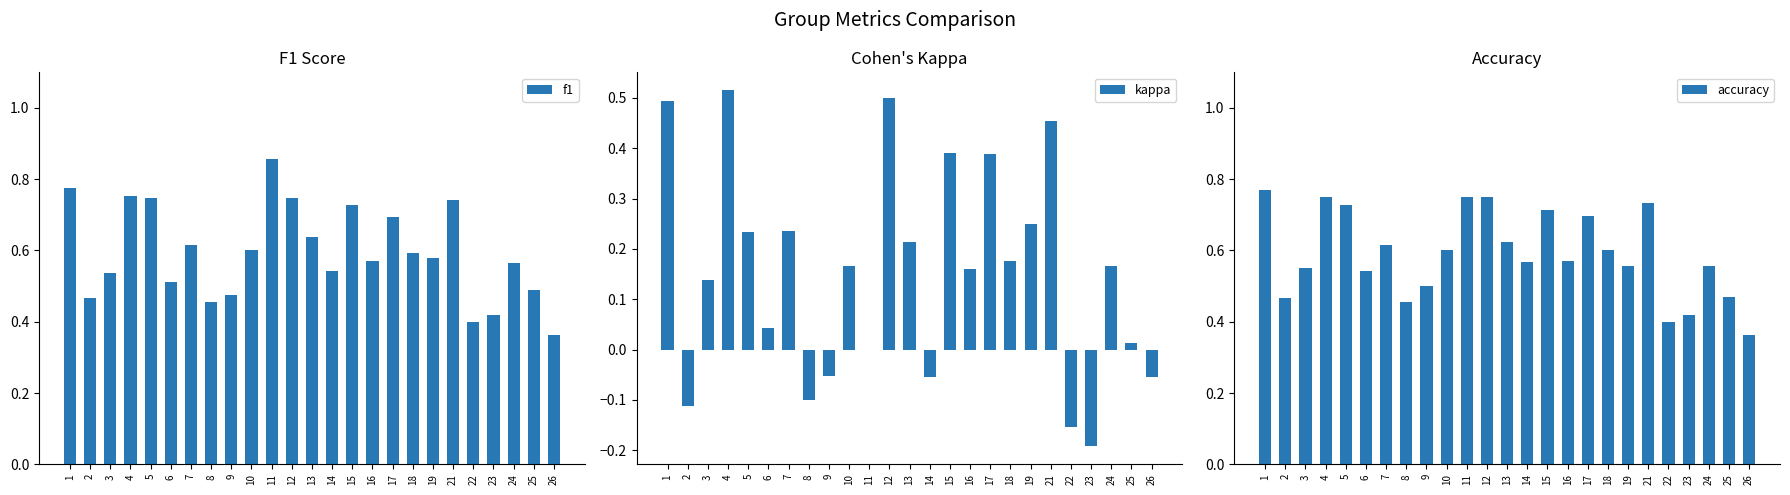

What value does the f1 series have at 11?

0.9